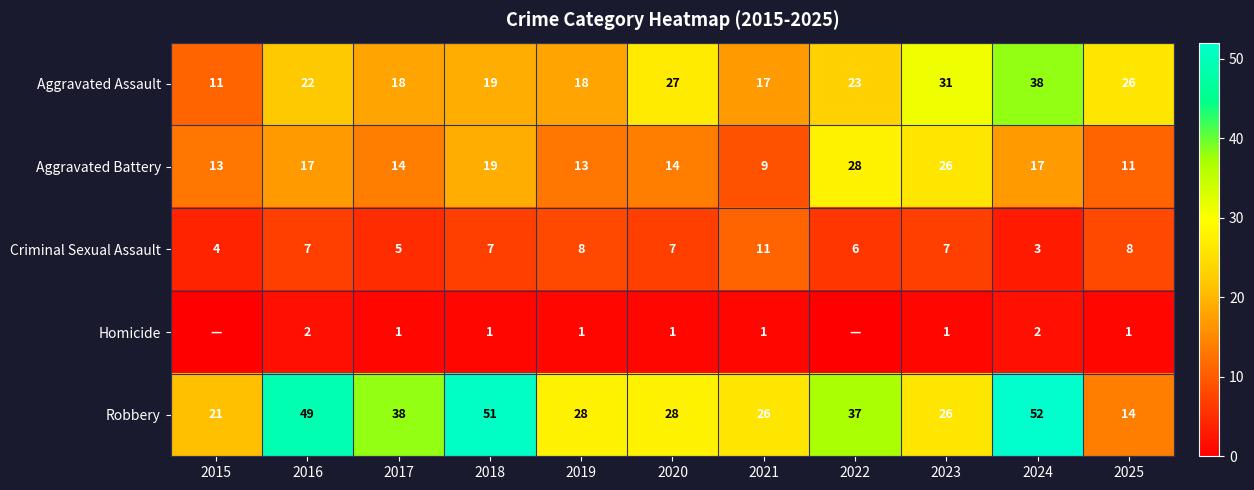

Is it true that Aggravated Assault equals 27 at 2020?

True